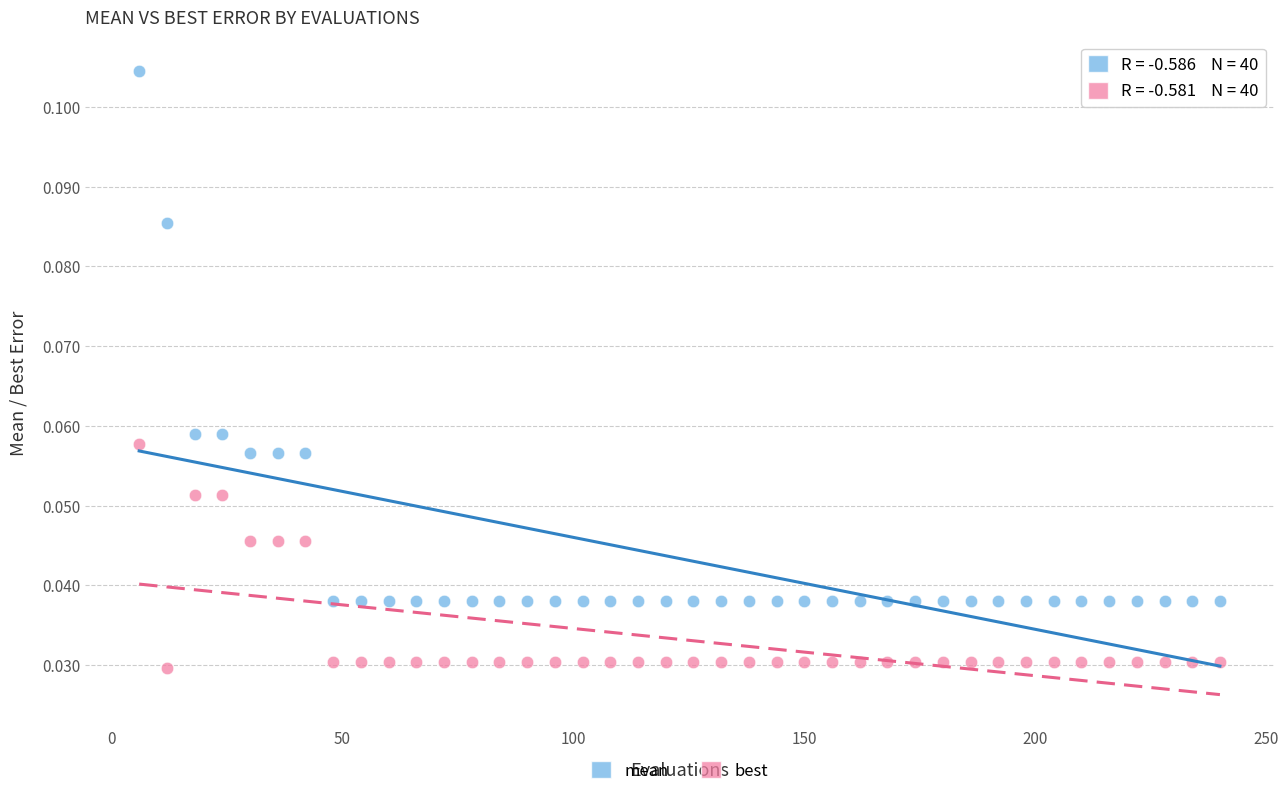

Which series has the largest Y range (max minus min)?

mean